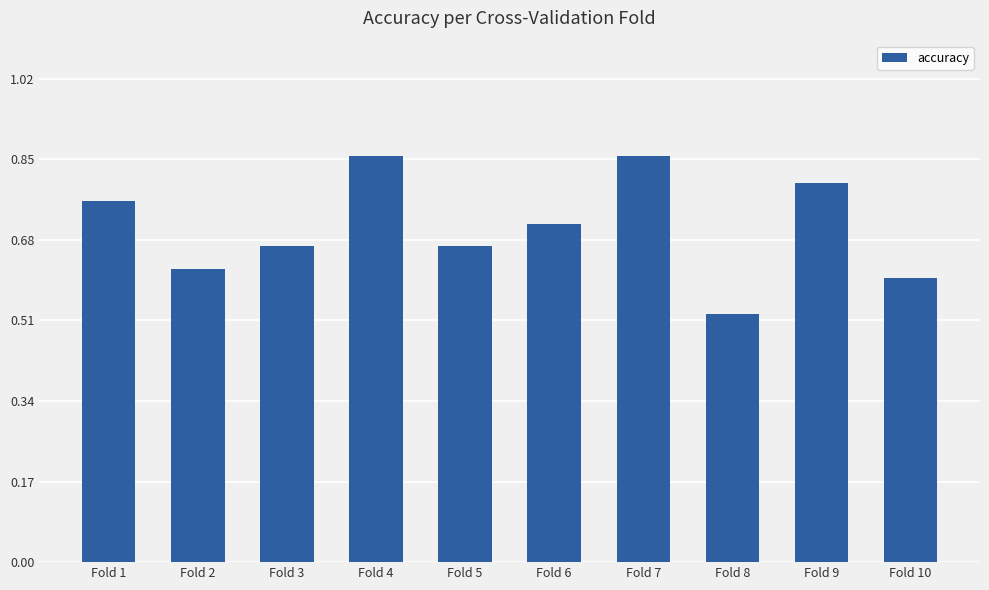

The chart shows a value of 0.8 at Fold 1. True or false?

True